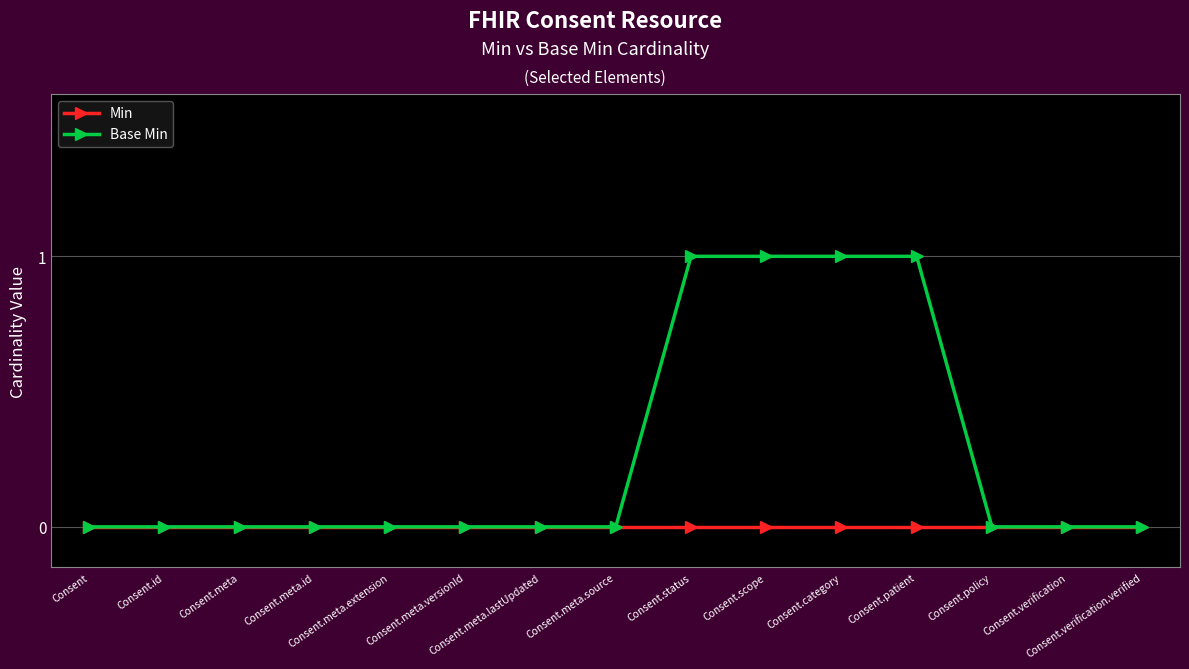

Which series has the largest total across all categories?

Base Min